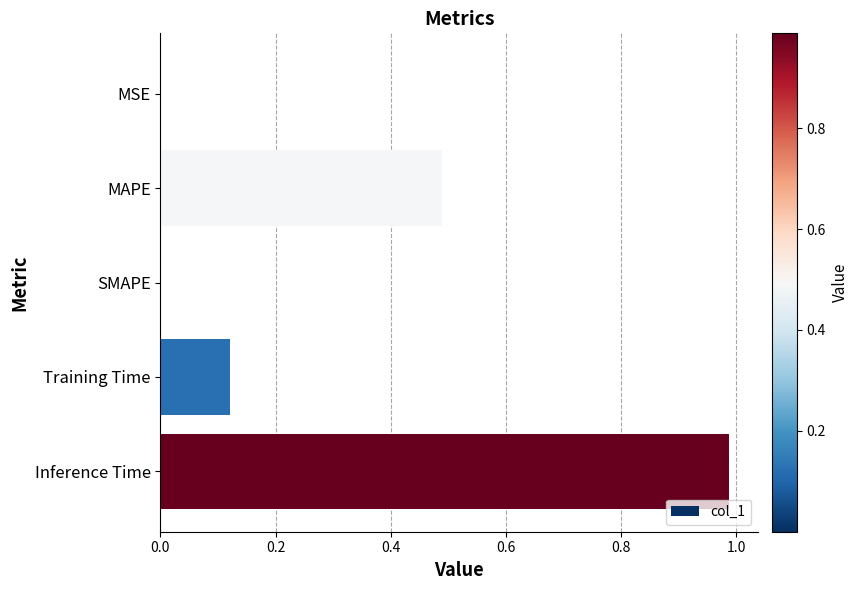

True or false: the data shows 0.2 at Training Time.

False